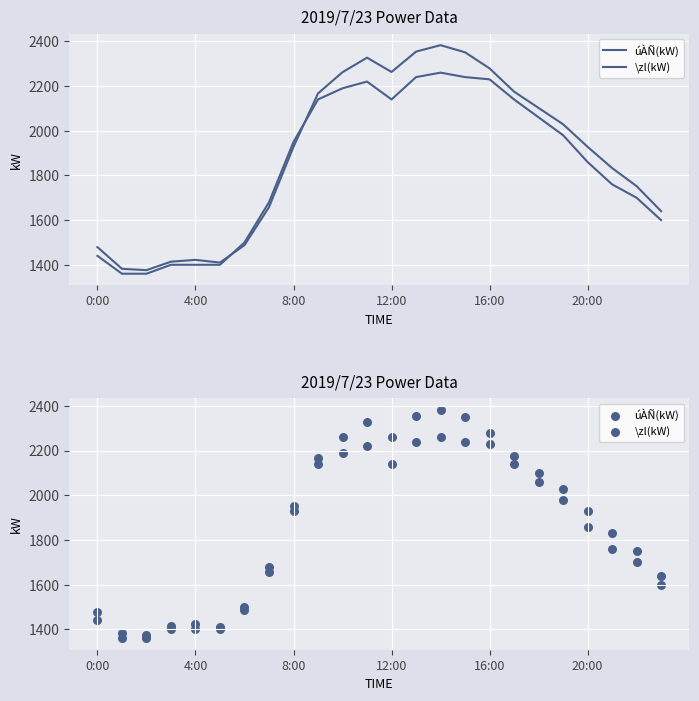

Which series has the largest total across all categories?

úÀÑ(kW)